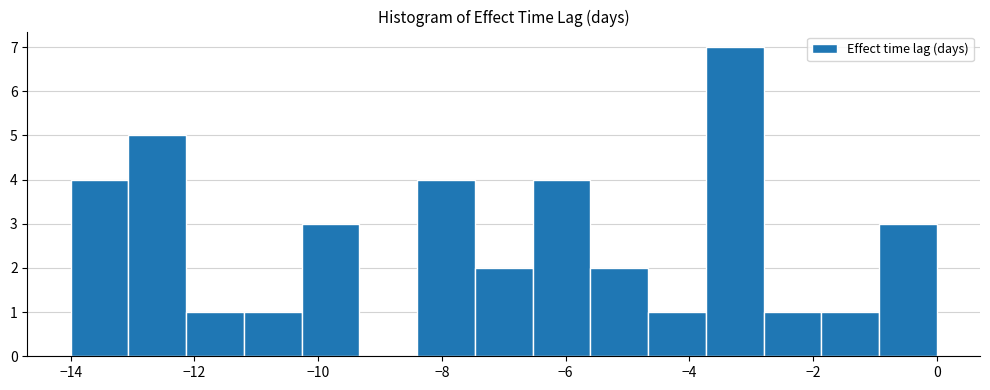

Which range on the x-axis has the tallest bar?

-3.8 to -2.8